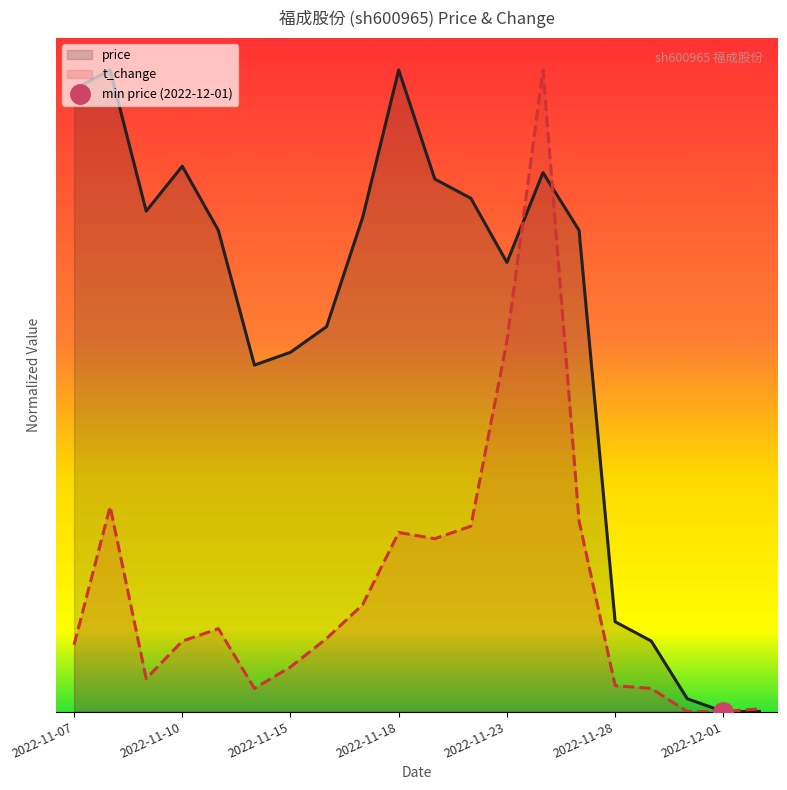

How many data points in price are above 0?

18